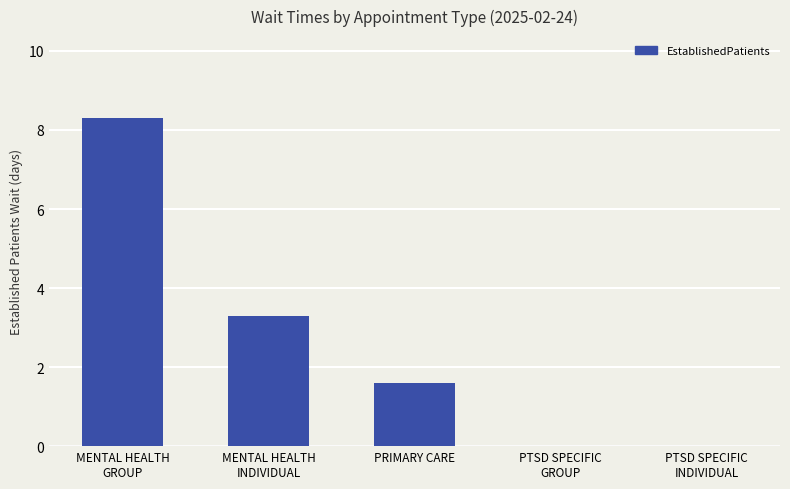

What is the maximum value shown in the chart?

8.3